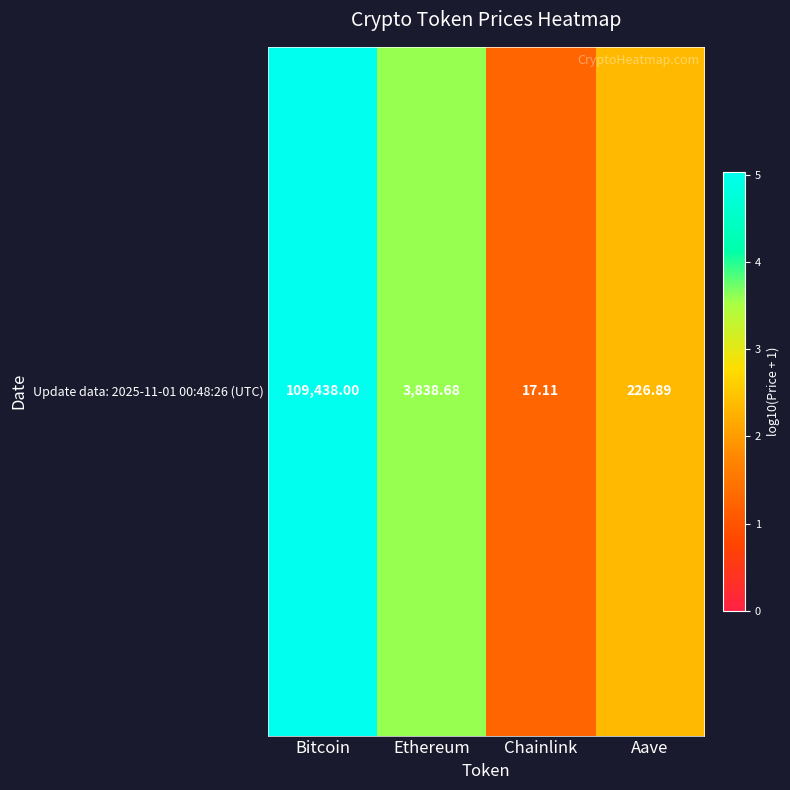

Which category has the lowest value across all series?

Chainlink